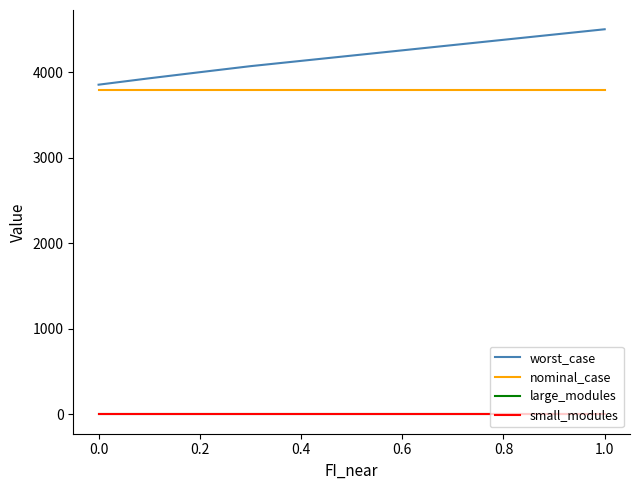

Which series has the largest range (max minus min)?

worst_case